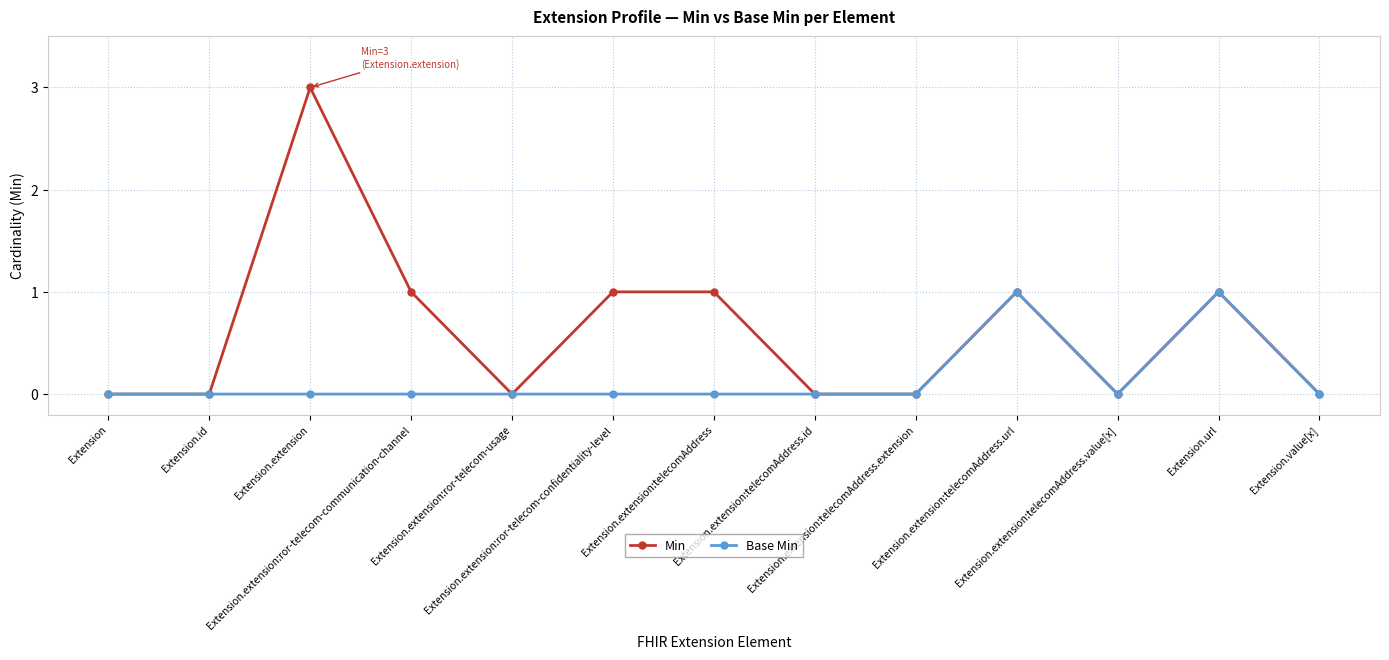

At which label does Min reach its peak?

Extension.extension